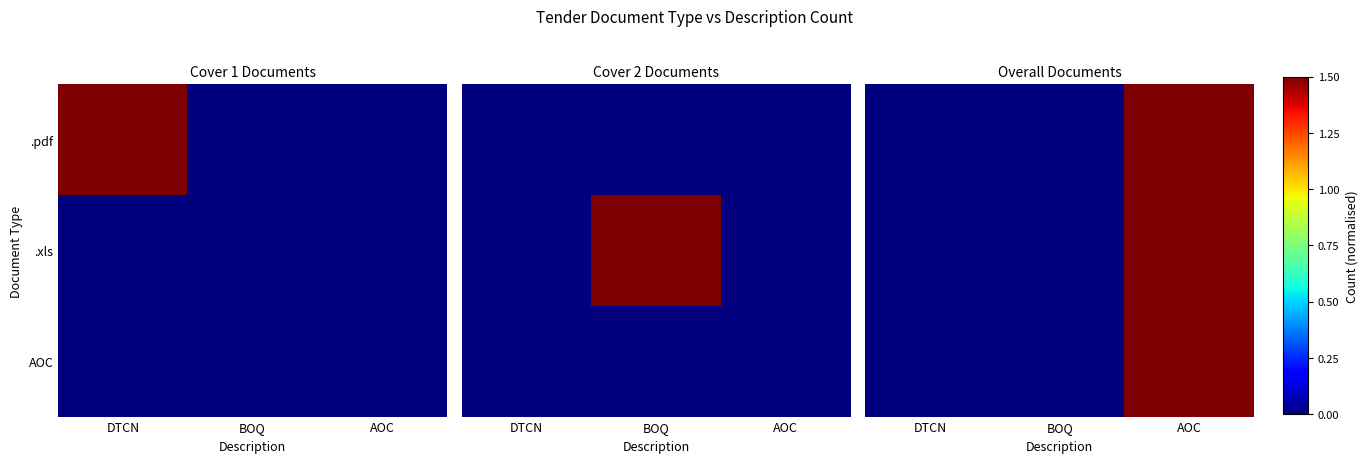

Which category has the highest value across all series?

AOC